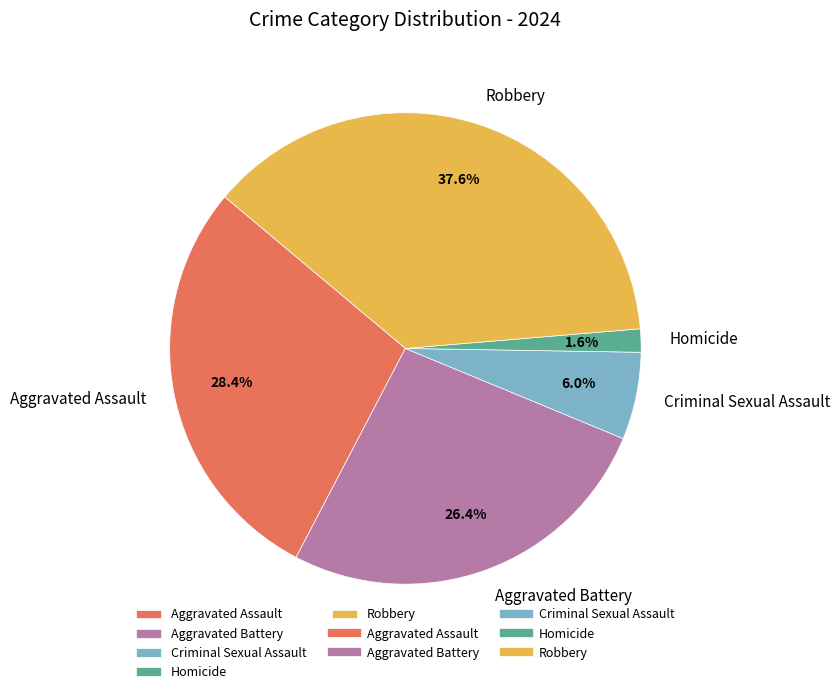

Approximately how many times larger is the value at Robbery compared to Aggravated Battery?

1.4